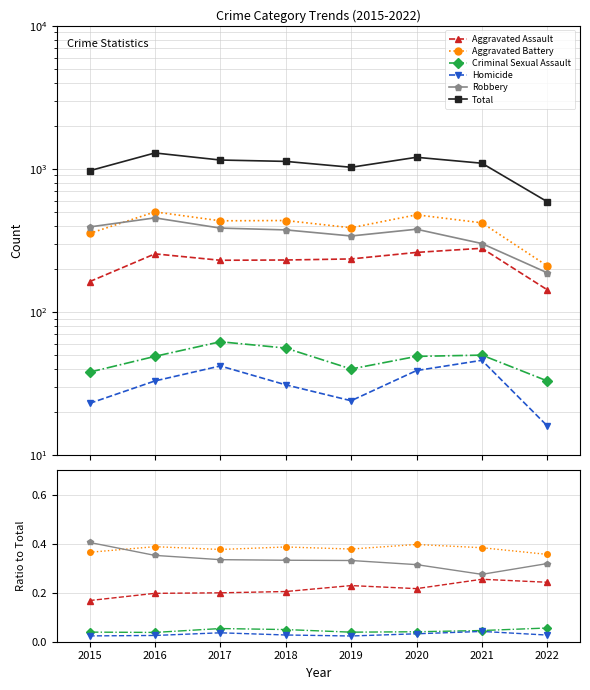

Reading right to left, what are all the values shown in this chart?

Aggravated Assault: 0.2	0.3	0.2	0.2	0.2	0.2	0.2	0.2
Aggravated Battery: 0.4	0.4	0.4	0.4	0.4	0.4	0.4	0.4
Criminal Sexual Assault: 0.1	0.0	0.0	0.0	0.0	0.1	0.0	0.0
Homicide: 0.0	0.0	0.0	0.0	0.0	0.0	0.0	0.0
Robbery: 0.3	0.3	0.3	0.3	0.3	0.3	0.4	0.4
Total: 590.0	1096.0	1206.0	1027.0	1129.0	1154.0	1293.0	971.0